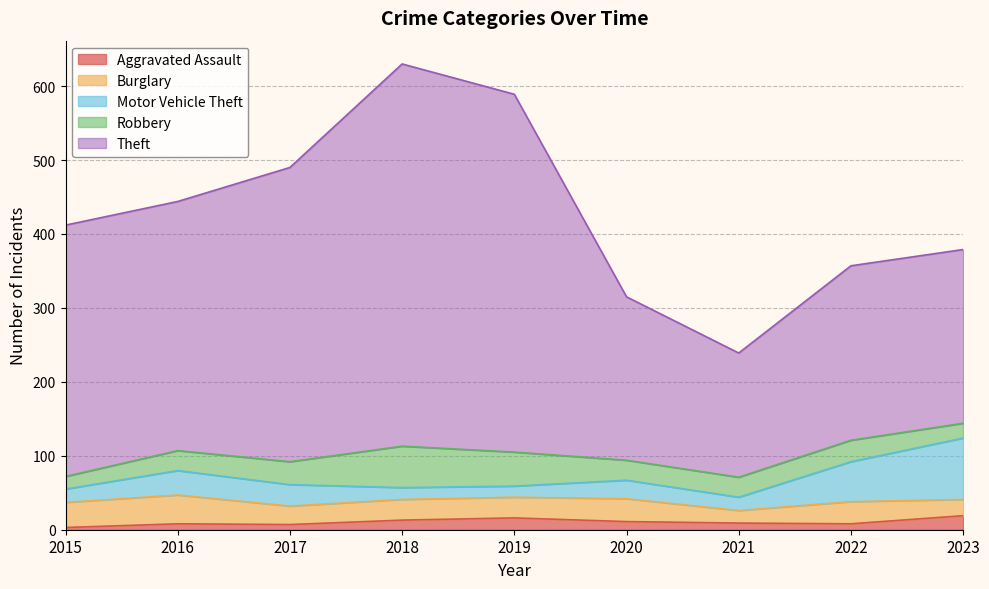

Where does the Motor Vehicle Theft series first go above 25?

2016